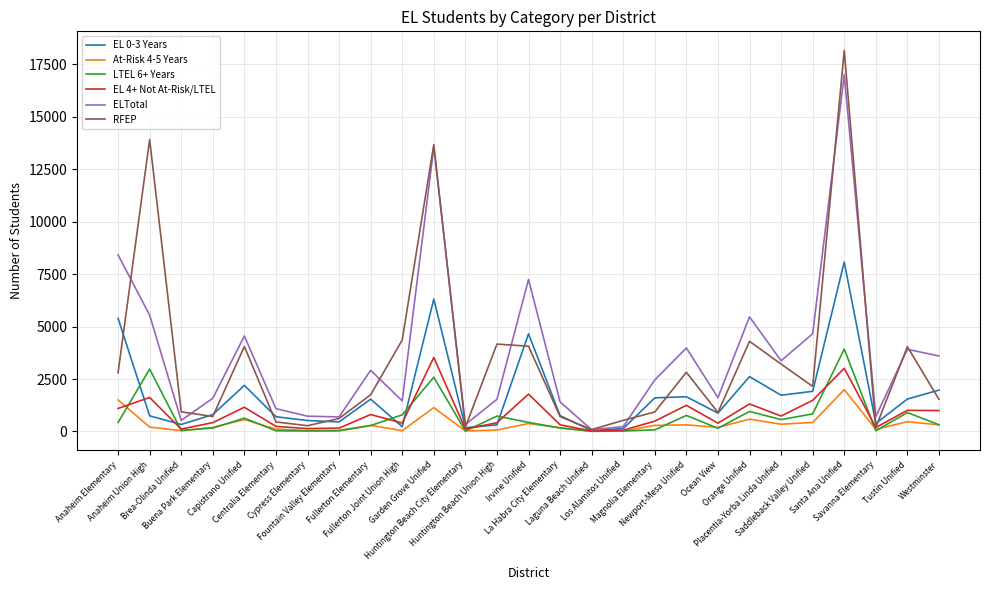

Which series has the largest range (max minus min)?

RFEP